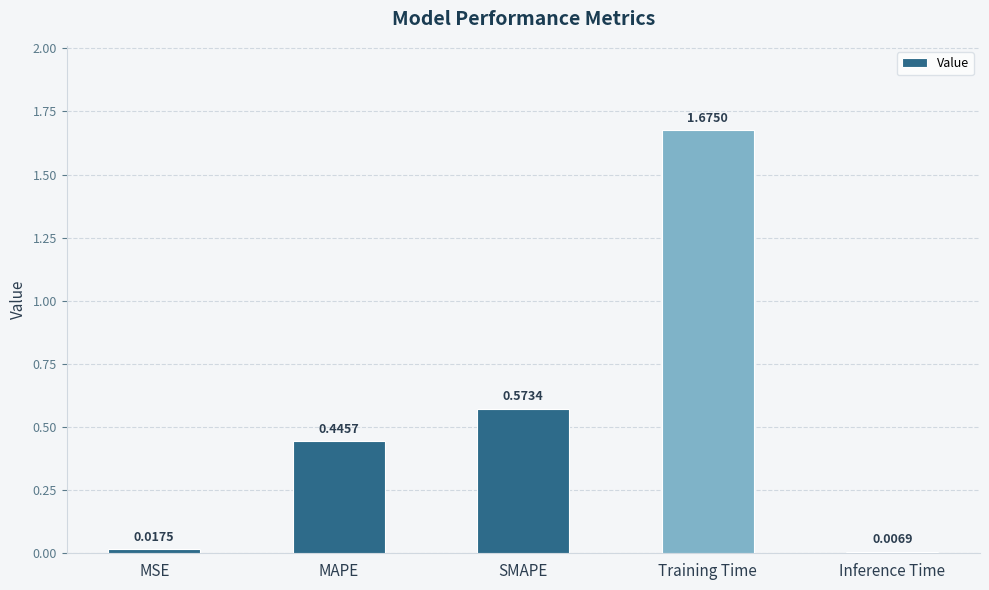

Rank the categories by value from lowest to highest.

Inference Time, MSE, MAPE, SMAPE, Training Time